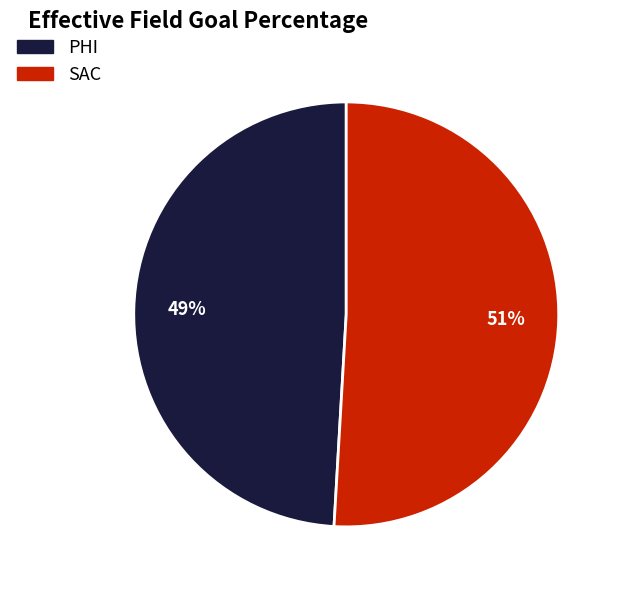

To the nearest percent, what percentage of the pie is PHI?

49%